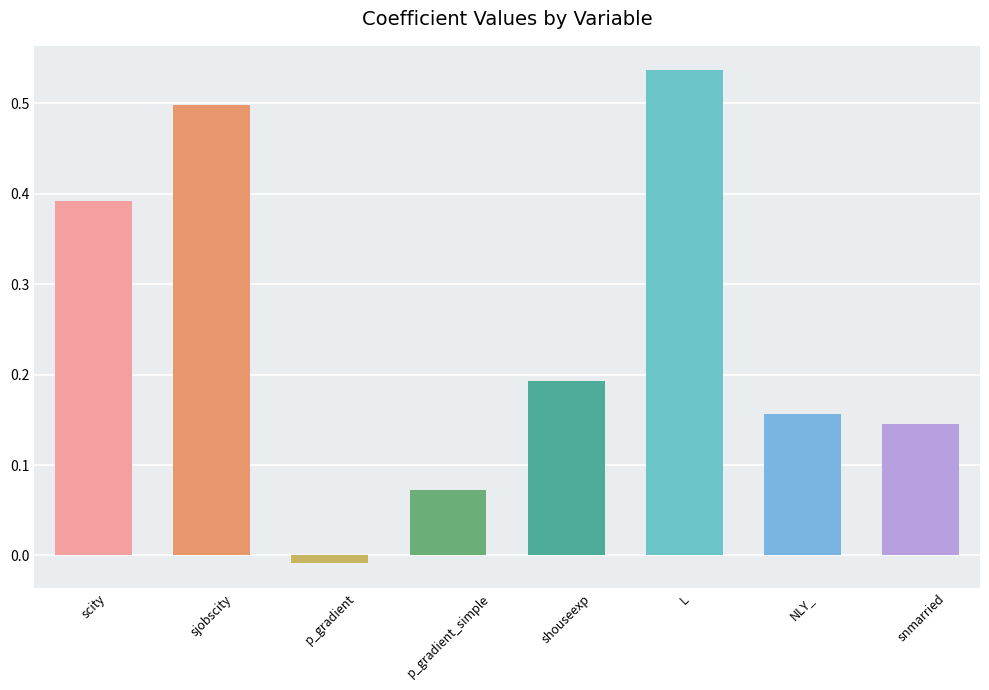

The value at scity is 0.2. True or false?

False